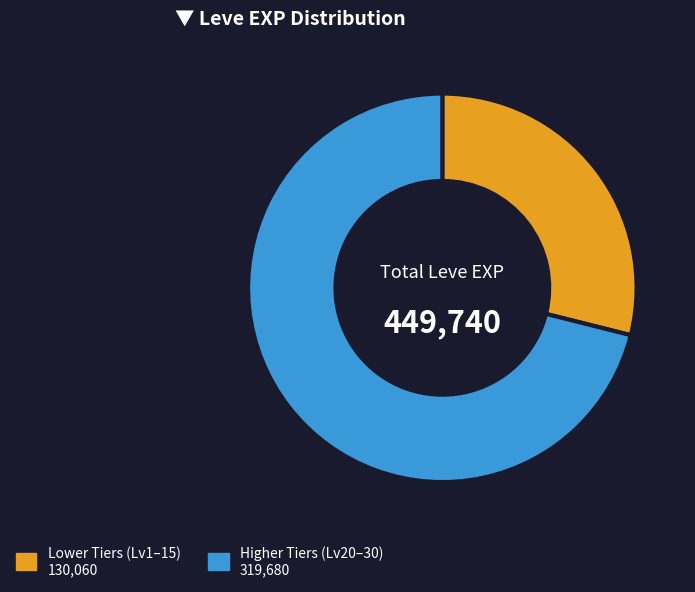

Is there a majority slice in this chart?

Yes